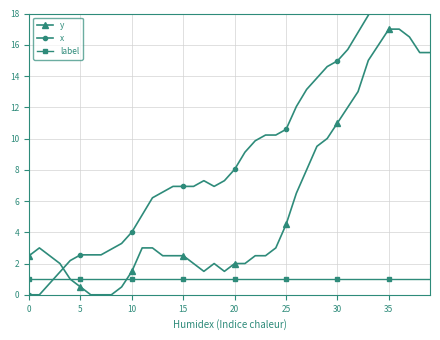

At which label is y closest to 8?

27